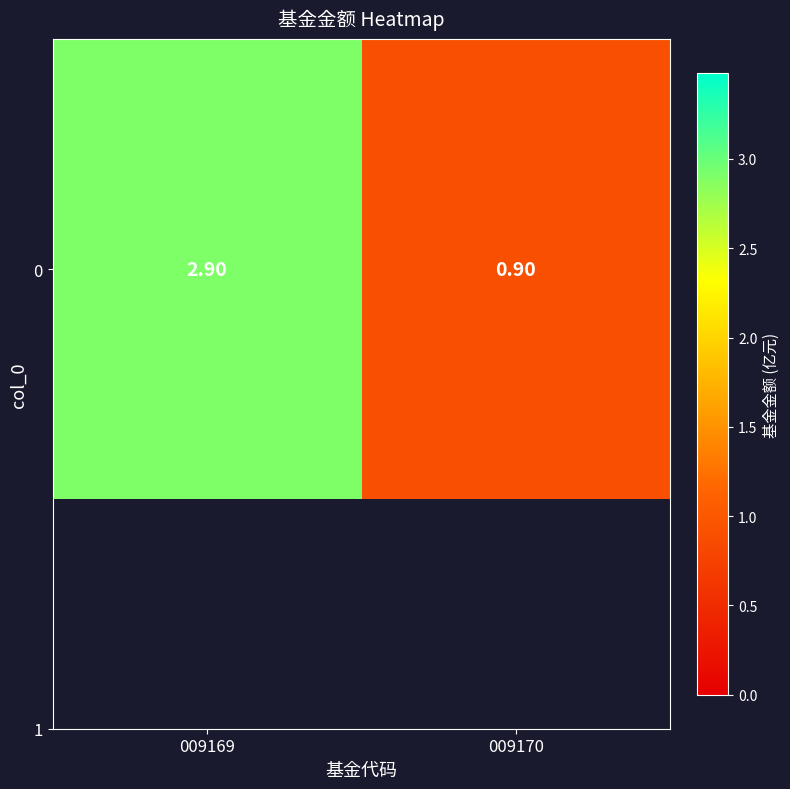

Reading left to right, extract all data points from this chart.

009169=2.9	009170=0.9